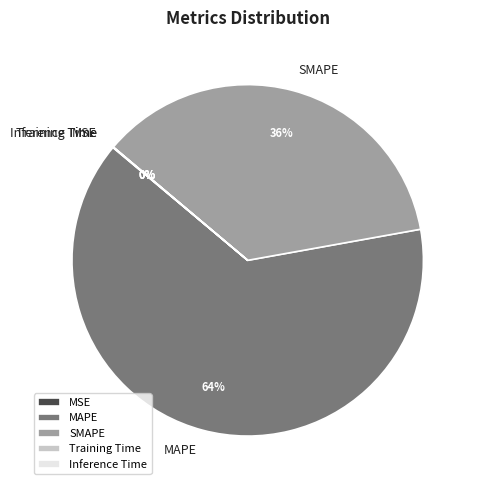

Which category has the biggest portion of the pie?

MAPE